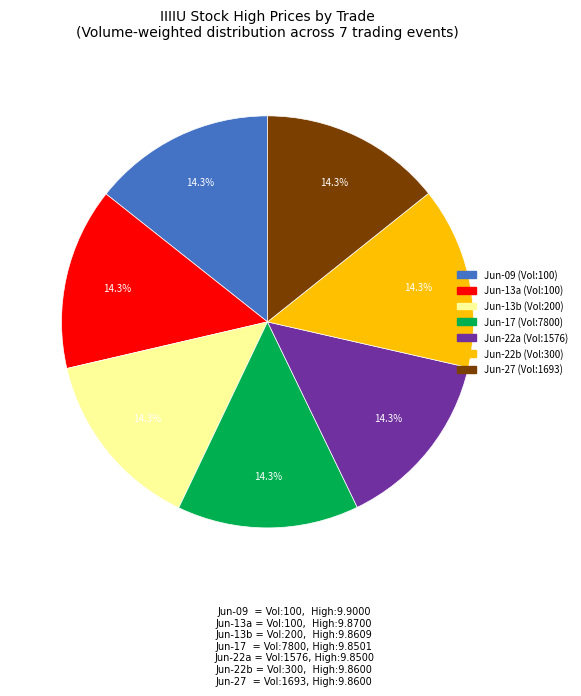

Is there a majority slice in this chart?

No